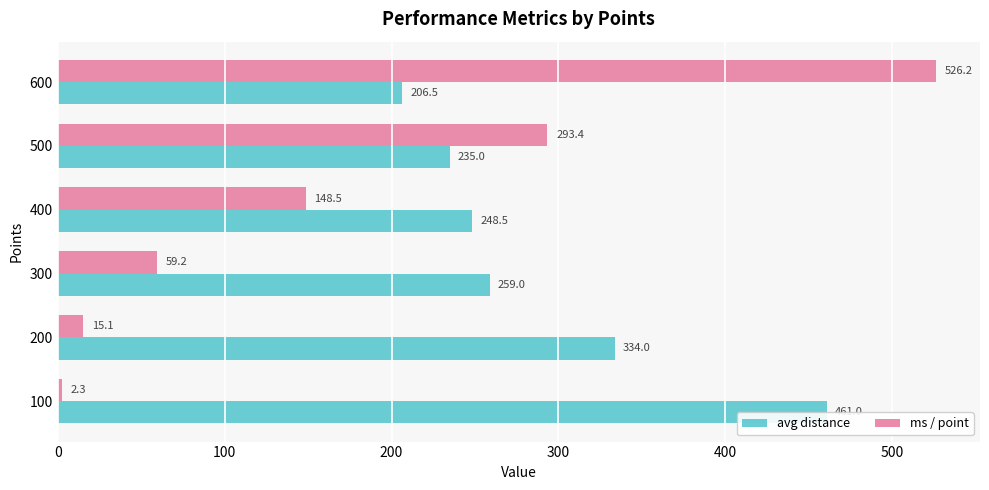

Where is ms / point nearest to the value 264?

500